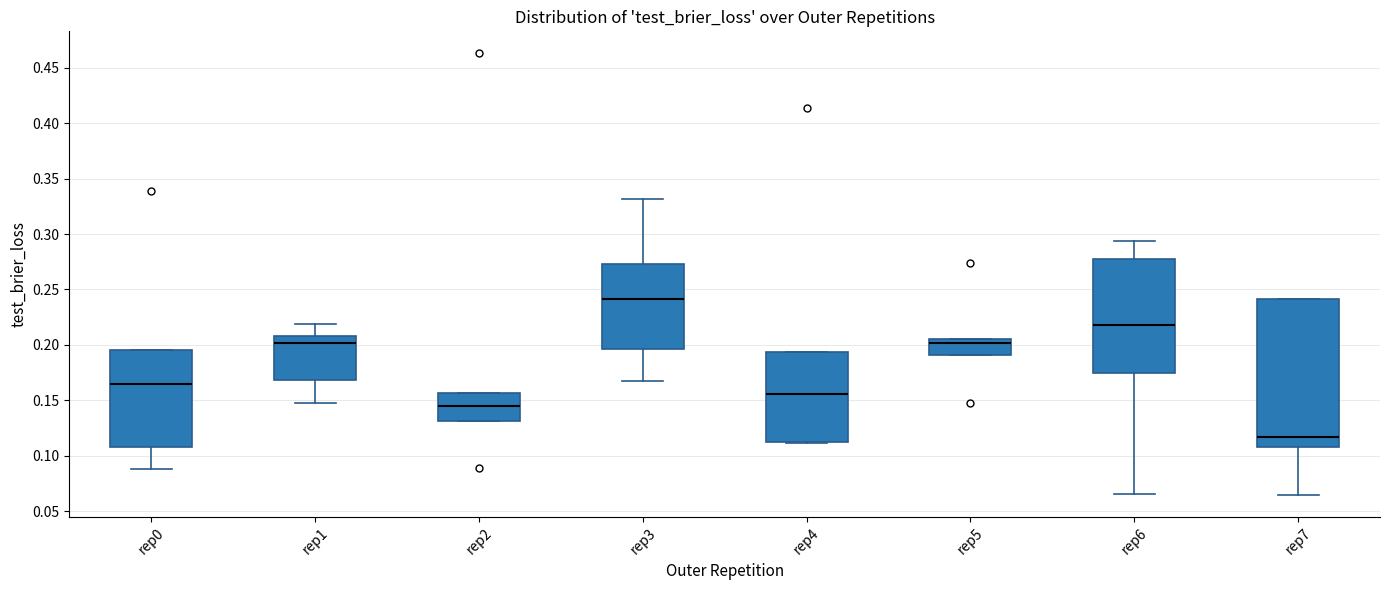

Reading left to right, read every box against the y-axis: the position of its median line, the range the box covers, and the ends of its whiskers. The values are not printed on the chart, so give them approximately, as read against the axis.

rep0: median 0.165, box 0.110 to 0.195, whiskers 0.090 to 0.195
rep1: median 0.200, box 0.170 to 0.210, whiskers 0.145 to 0.220
rep2: median 0.145, box 0.130 to 0.155, whiskers 0.130 to 0.155
rep3: median 0.240, box 0.195 to 0.275, whiskers 0.165 to 0.330
rep4: median 0.155, box 0.110 to 0.195, whiskers 0.110 to 0.195
rep5: median 0.200, box 0.190 to 0.205, whiskers 0.190 to 0.205
rep6: median 0.220, box 0.175 to 0.275, whiskers 0.065 to 0.295
rep7: median 0.115, box 0.110 to 0.240, whiskers 0.065 to 0.240